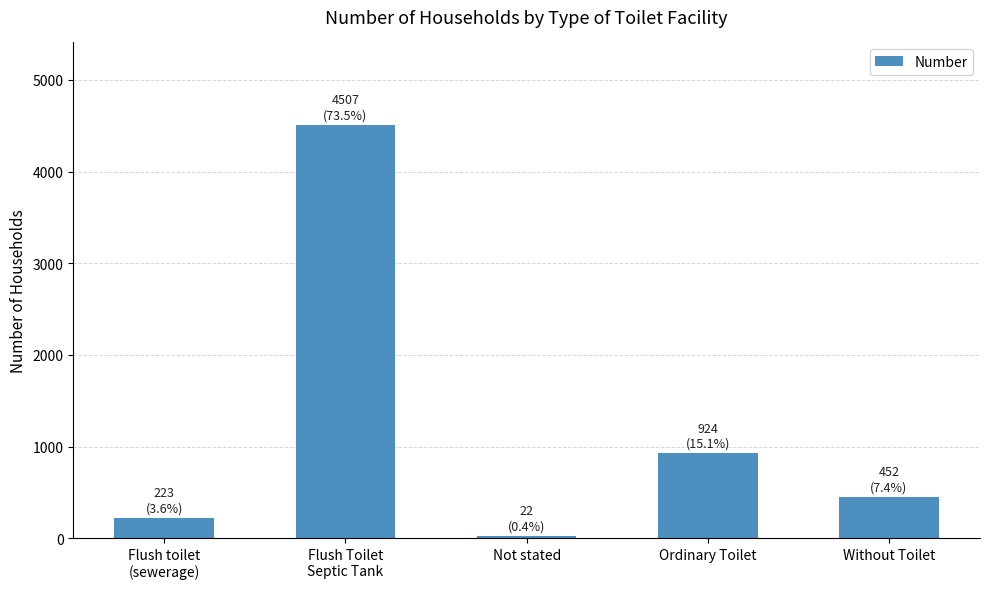

Reading left to right, what are all the values shown in this chart?

Flush toilet
(sewerage)=223	Flush Toilet
Septic Tank=4507	Not stated=22	Ordinary Toilet=924	Without Toilet=452